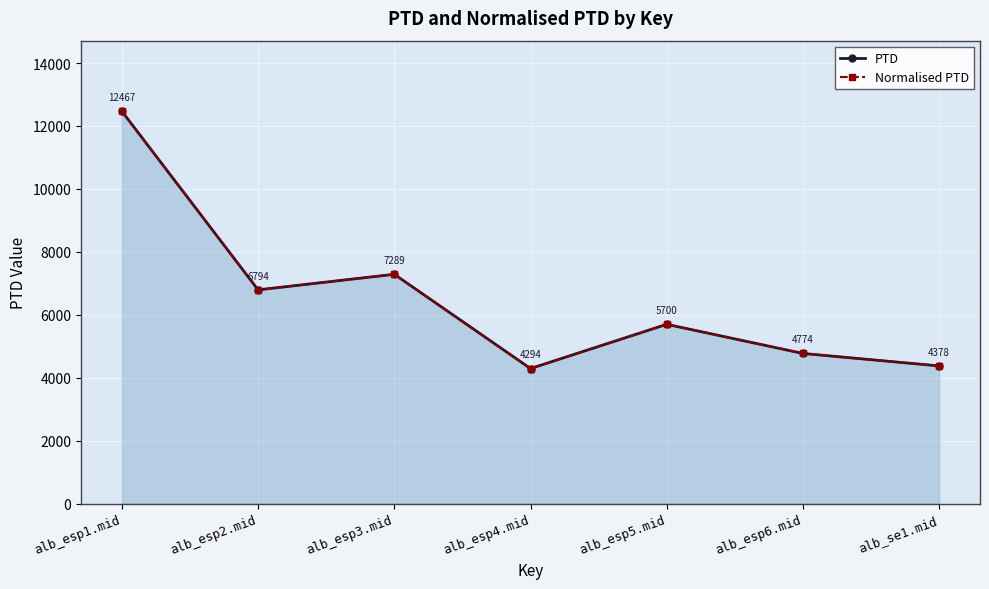

True or false: PTD and Normalised PTD cross at least once.

False